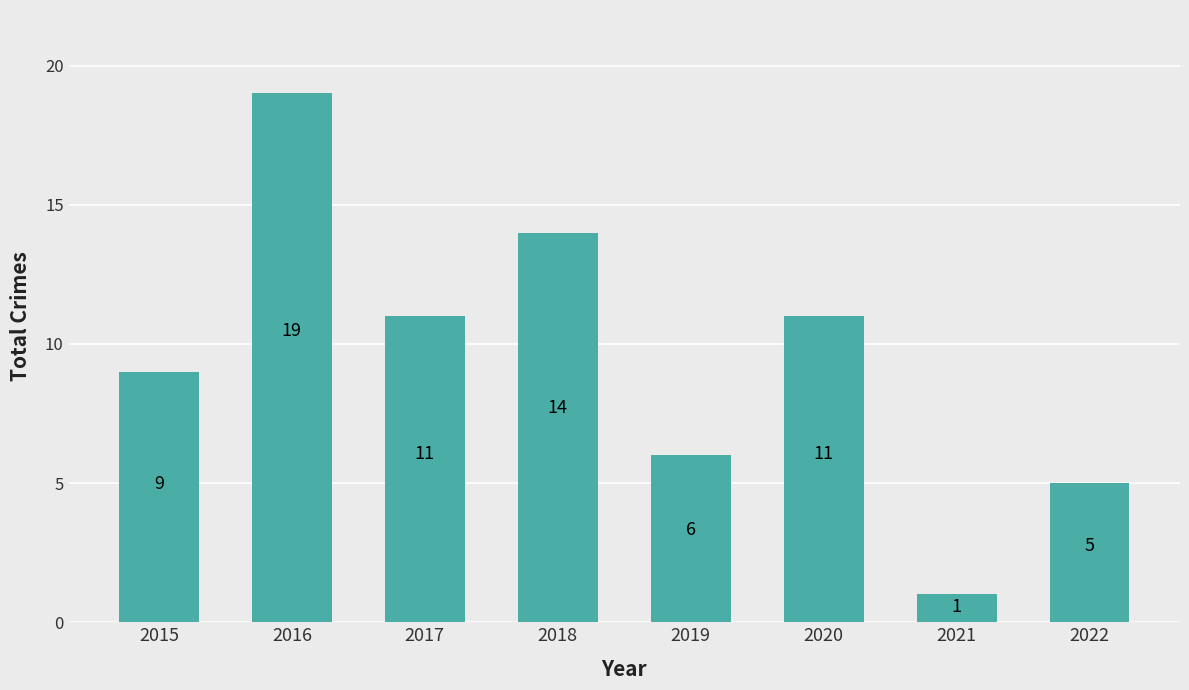

Which has a higher value, 2016 or 2019?

2016